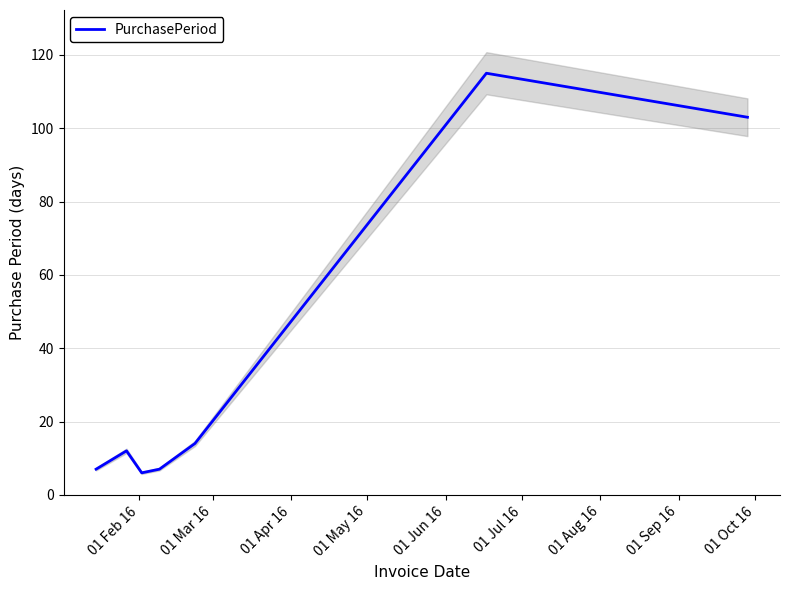

What is the highest value of the PurchasePeriod series?

115